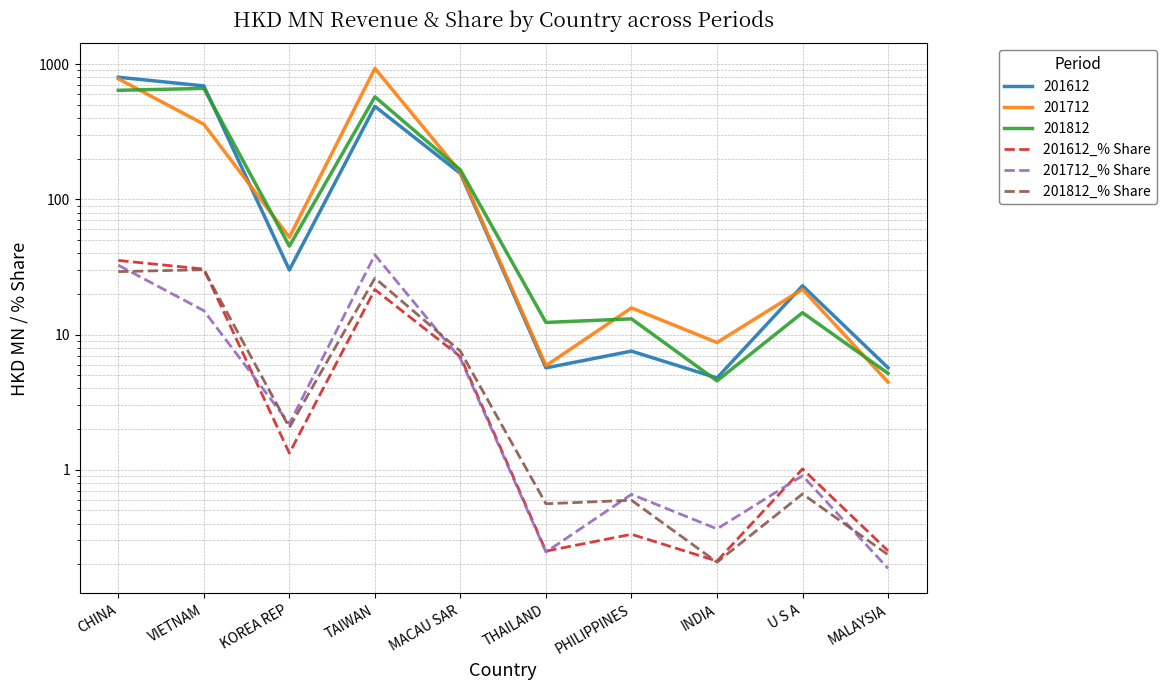

What position from the right is PHILIPPINES?

4